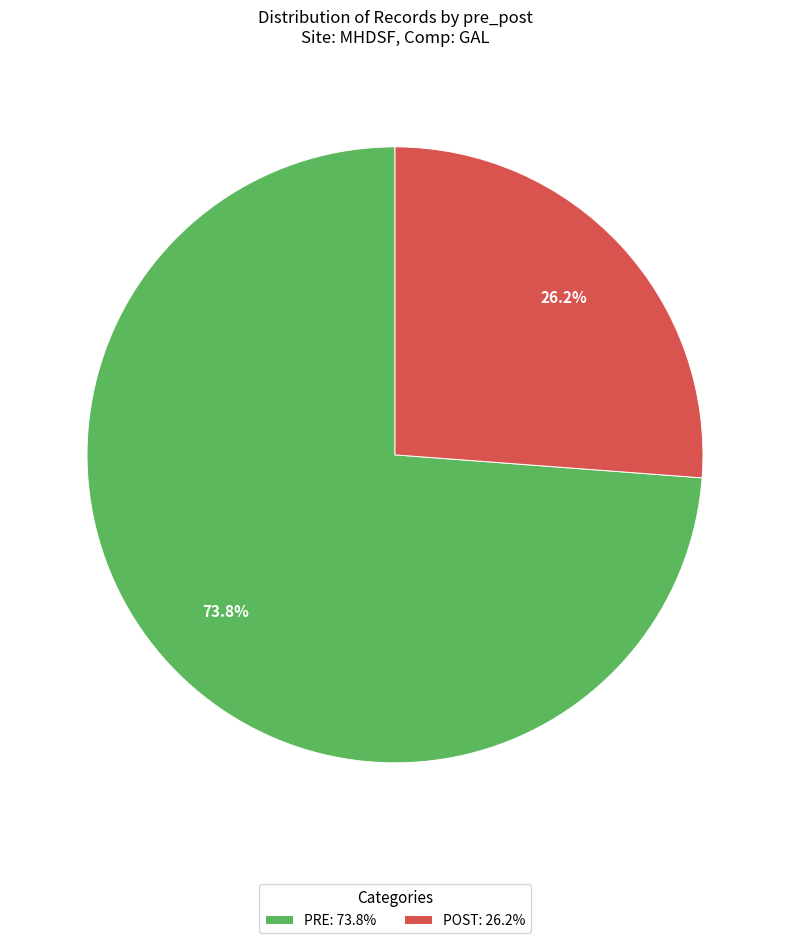

Is PRE: 73.8% the majority of the pie?

Yes